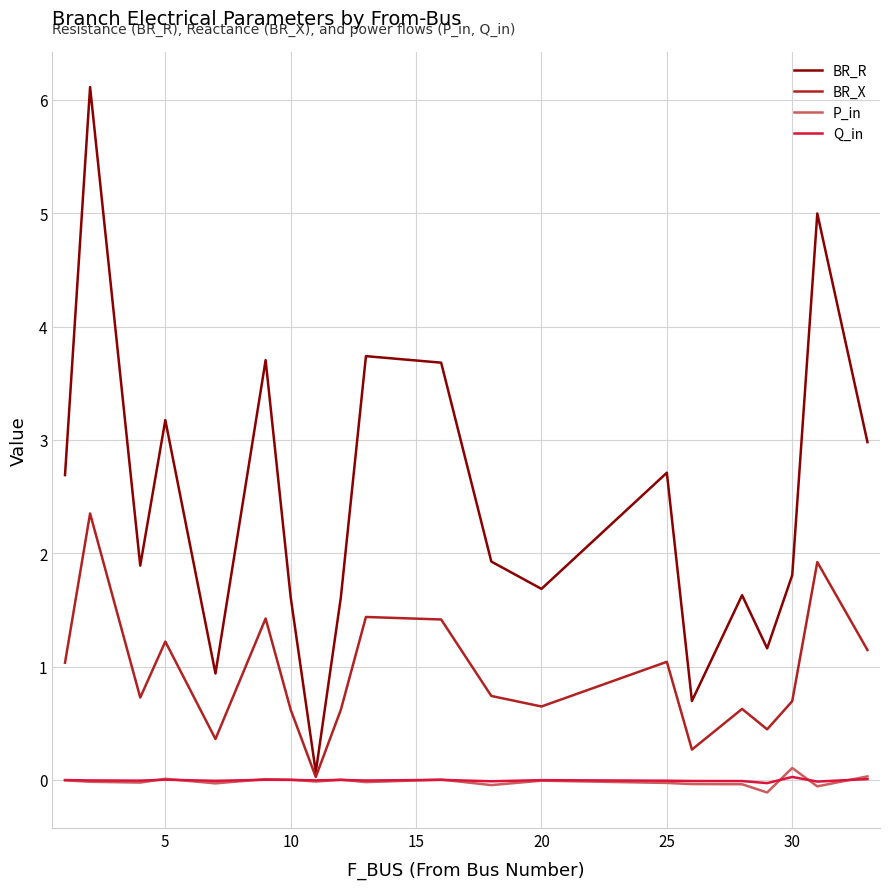

Which series has the largest total across all categories?

BR_R